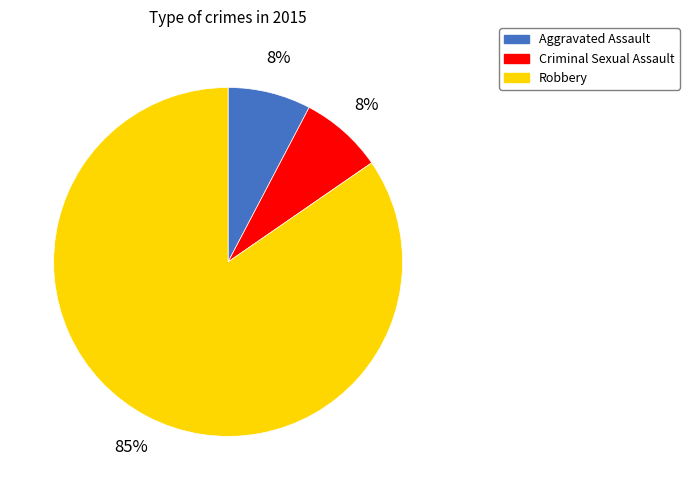

Does any single category account for the majority?

Yes